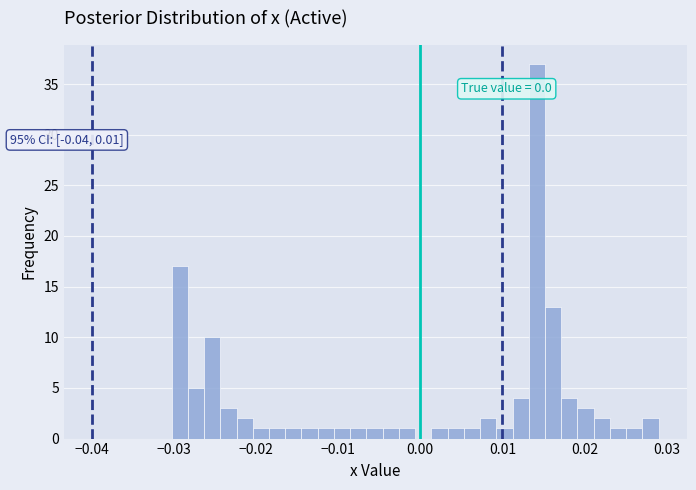

Around what value on the x-axis is the tallest bar? Give the approximate position of its centre, as read against the axis.

0.014